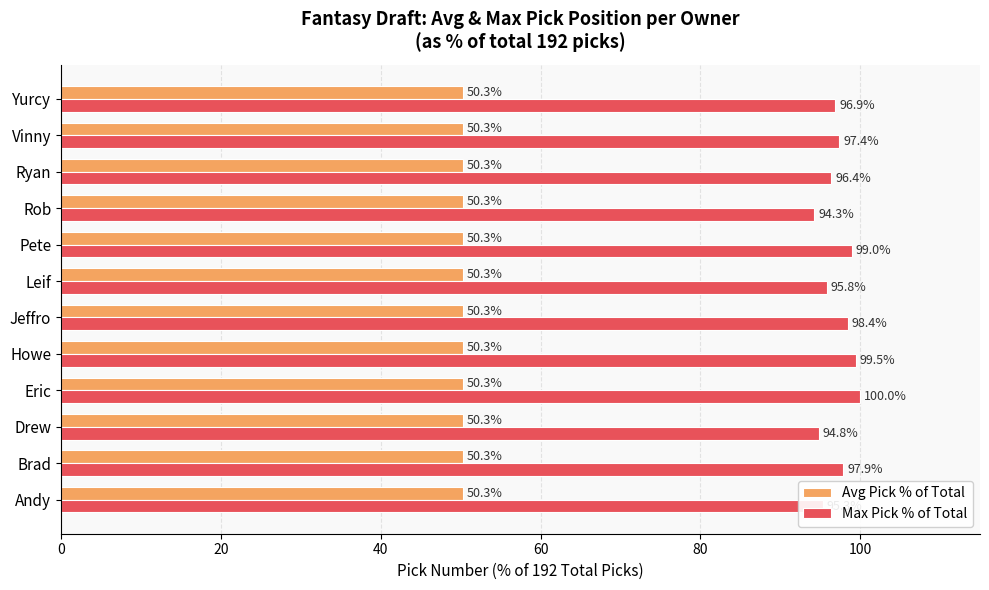

What is the average value of the Max Pick % of Total series?

97.1